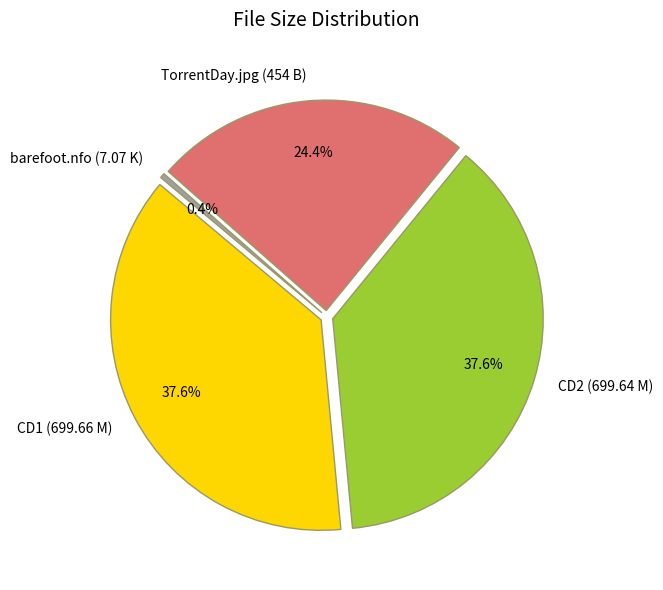

To the nearest percent, what is the difference between the largest and smallest slice percentages?

37%